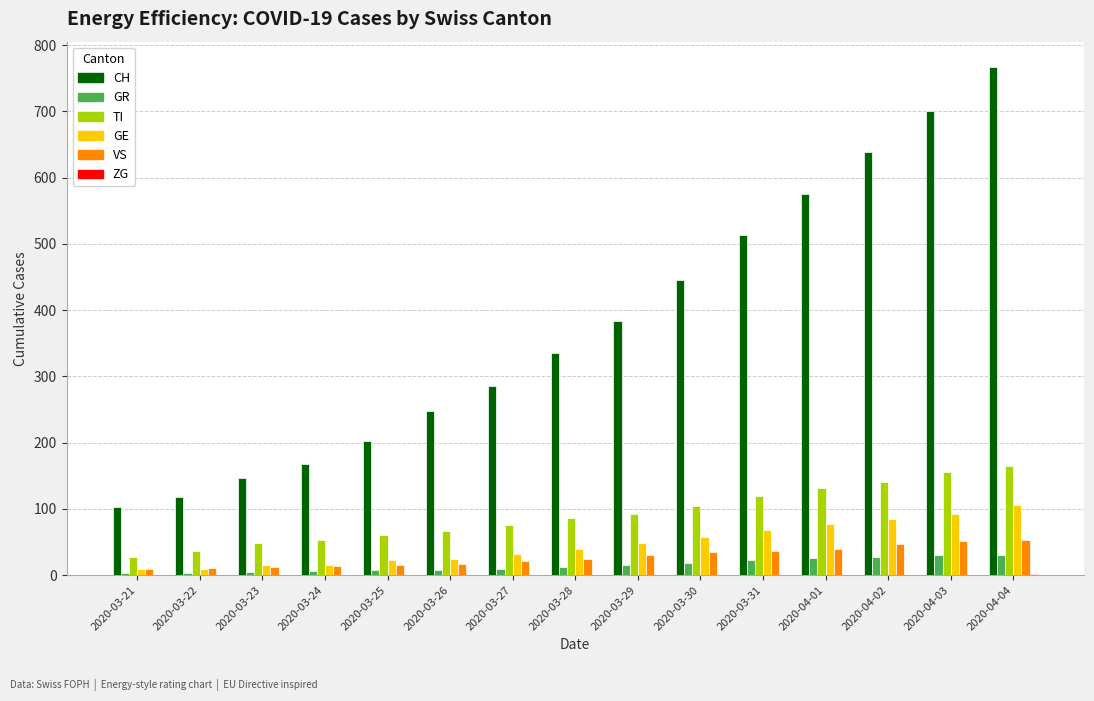

Which label corresponds to the largest value in the chart?

2020-04-04